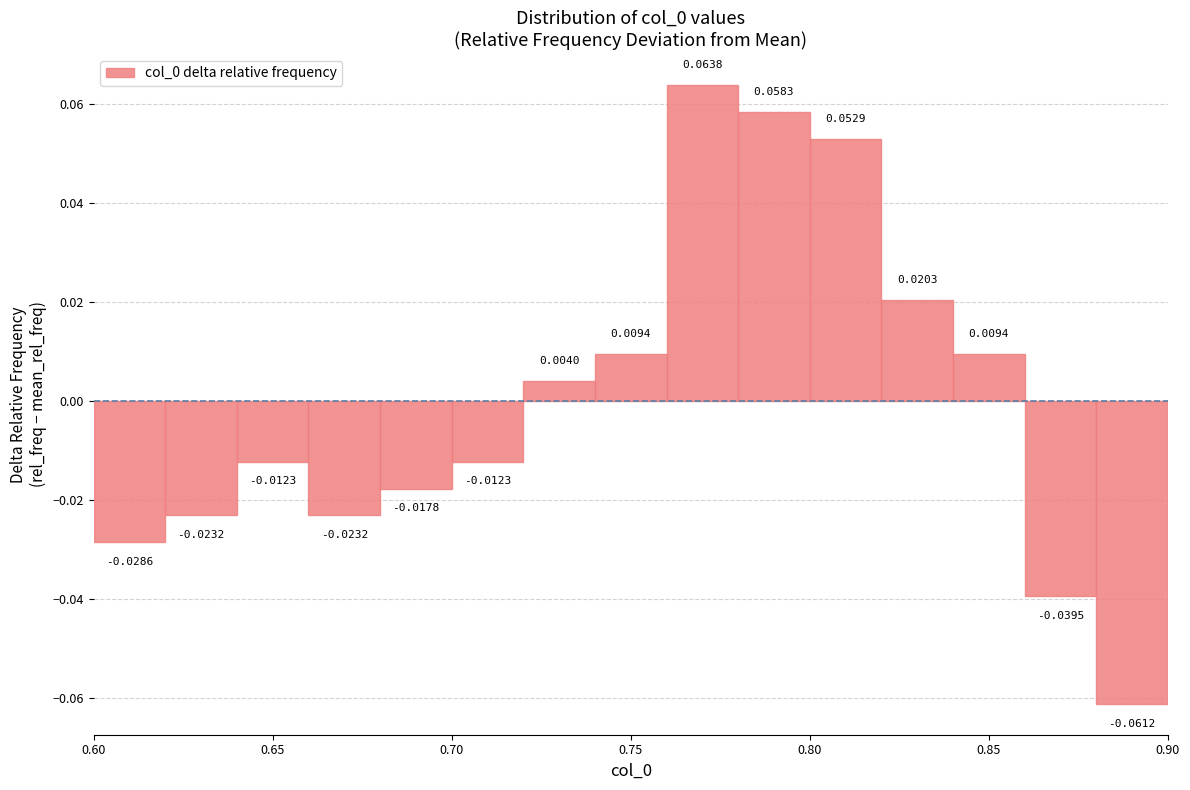

Reading left to right, transcribe this chart: for each bar, give the range it covers on the x-axis and its height.

0.60 to 0.62: -0.0286
0.62 to 0.64: -0.0232
0.64 to 0.66: -0.0123
0.66 to 0.68: -0.0232
0.68 to 0.70: -0.0178
0.70 to 0.72: -0.0123
0.72 to 0.74: 0.0040
0.74 to 0.76: 0.0094
0.76 to 0.78: 0.0638
0.78 to 0.80: 0.0583
0.80 to 0.82: 0.0529
0.82 to 0.84: 0.0203
0.84 to 0.86: 0.0094
0.86 to 0.88: -0.0395
0.88 to 0.90: -0.0612